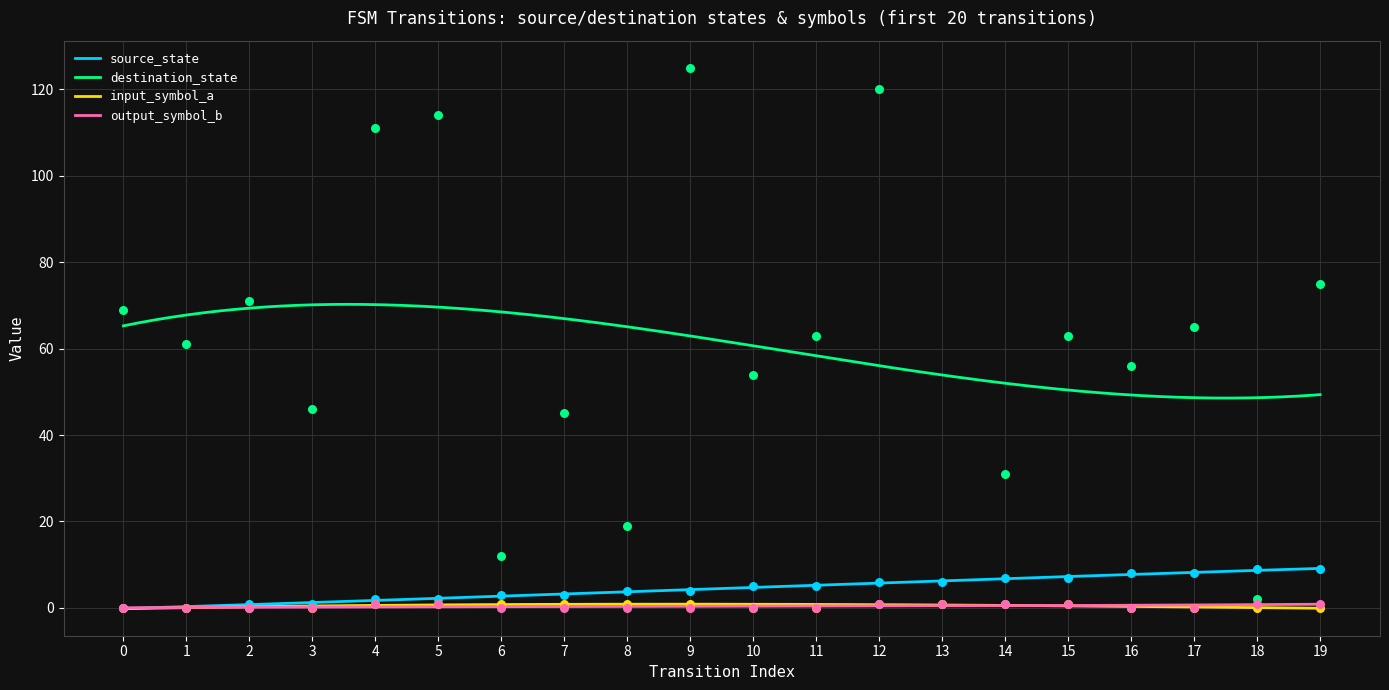

Which series has the widest spread of Y values?

destination_state